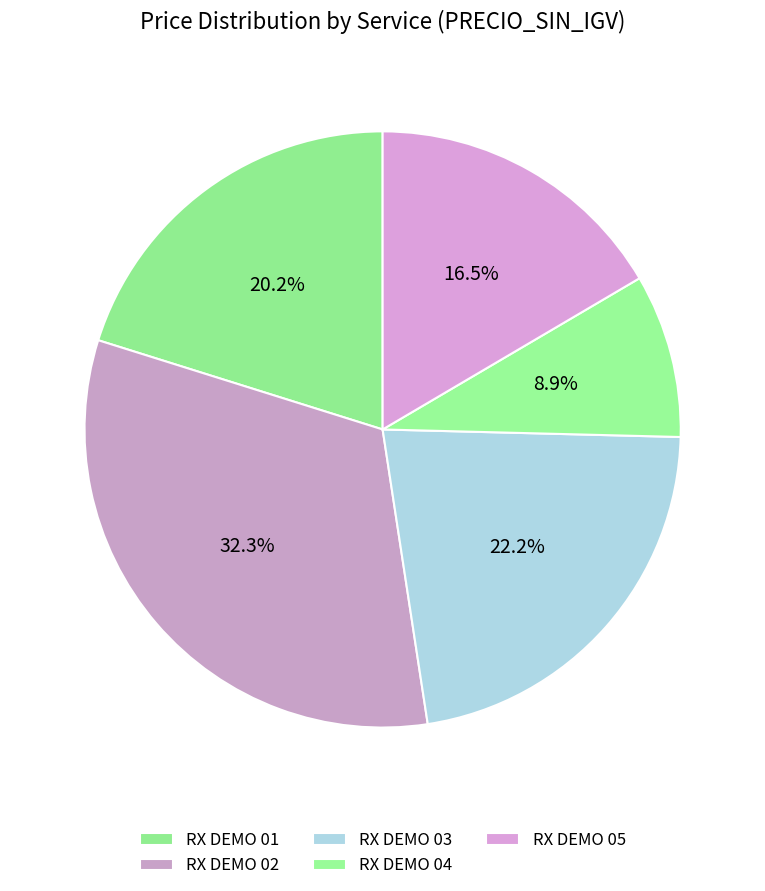

Rank the categories by value from highest to lowest.

RX DEMO 02, RX DEMO 03, RX DEMO 01, RX DEMO 05, RX DEMO 04